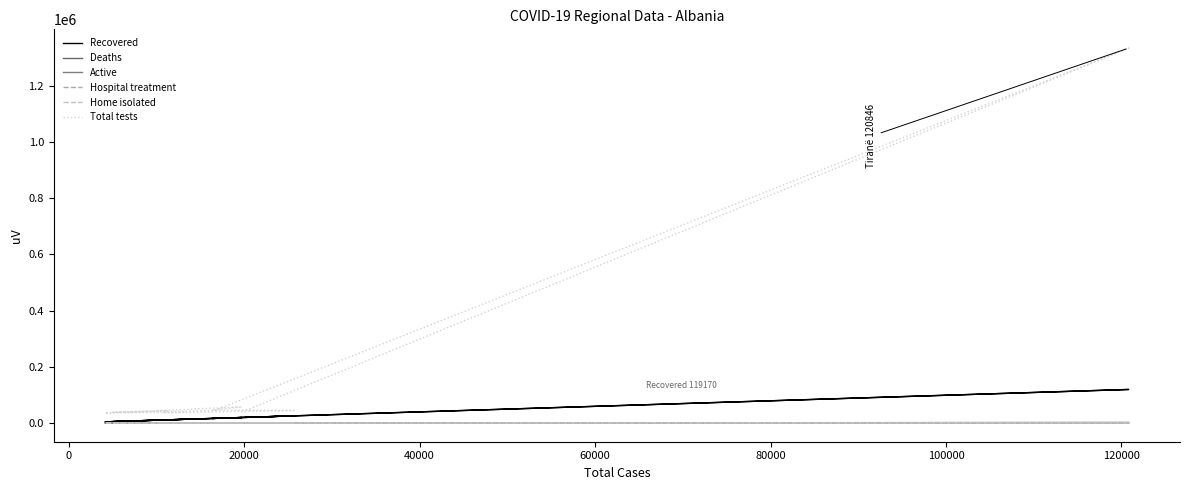

Where is Recovered nearest to the value 61618?

60000